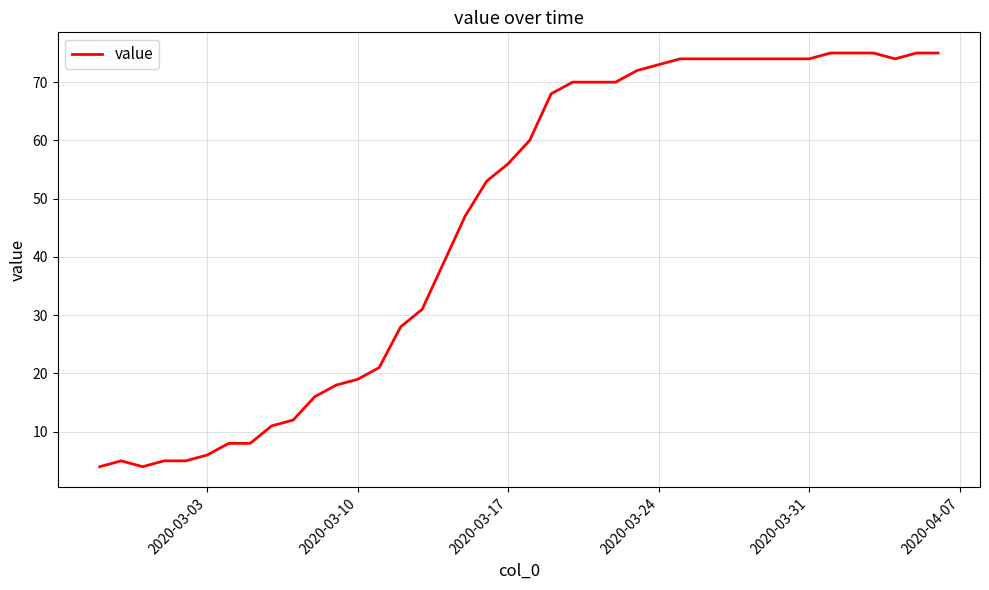

What is the difference between the maximum and minimum values?

71